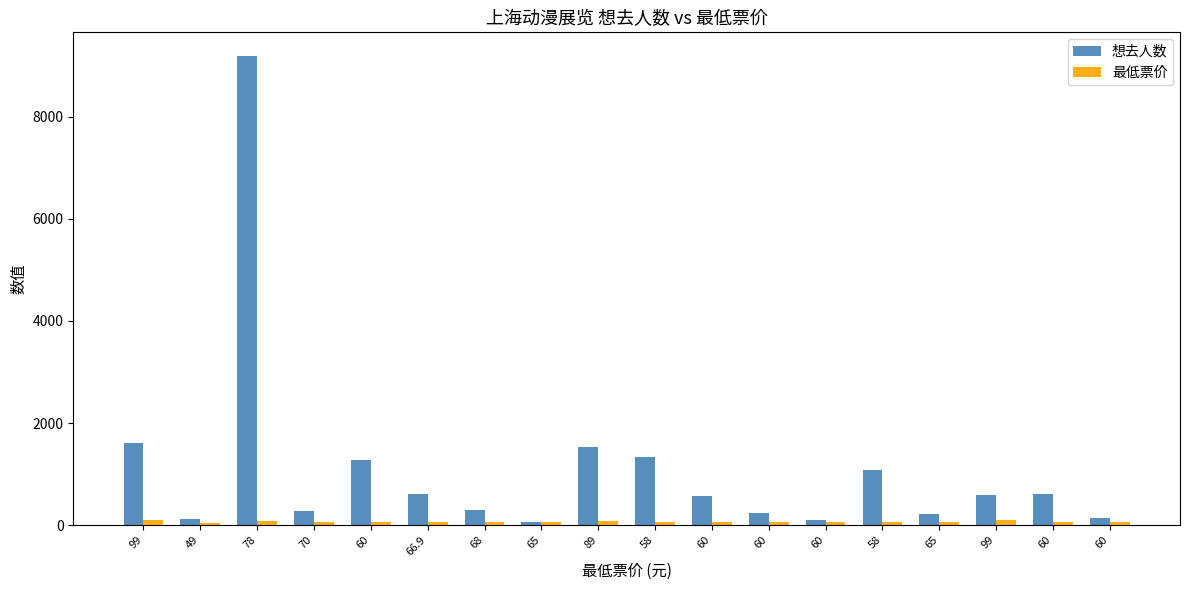

How many data points in 想去人数 are less than 583?

9